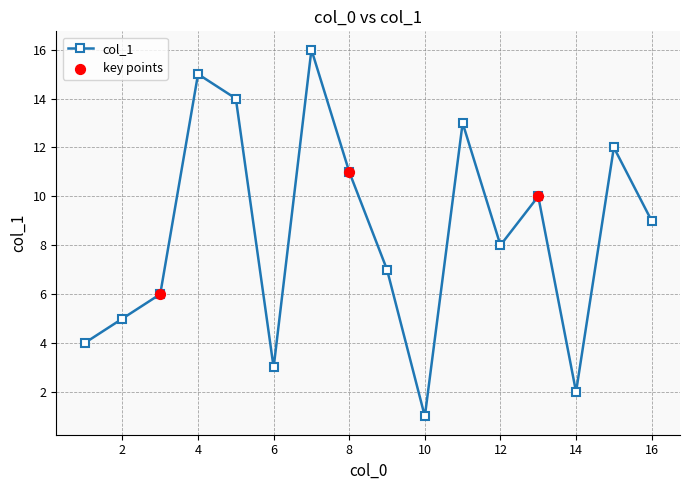

How many interior local valleys (lower than both neighbors) does the data have?

4